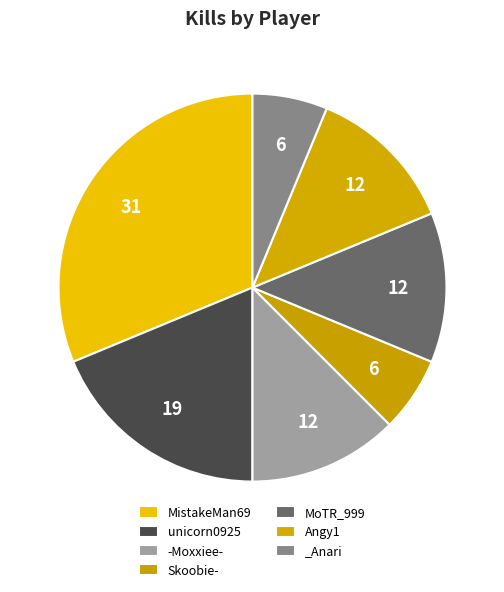

Approximately how many times larger is the value at _Anari compared to unicorn0925?

0.3